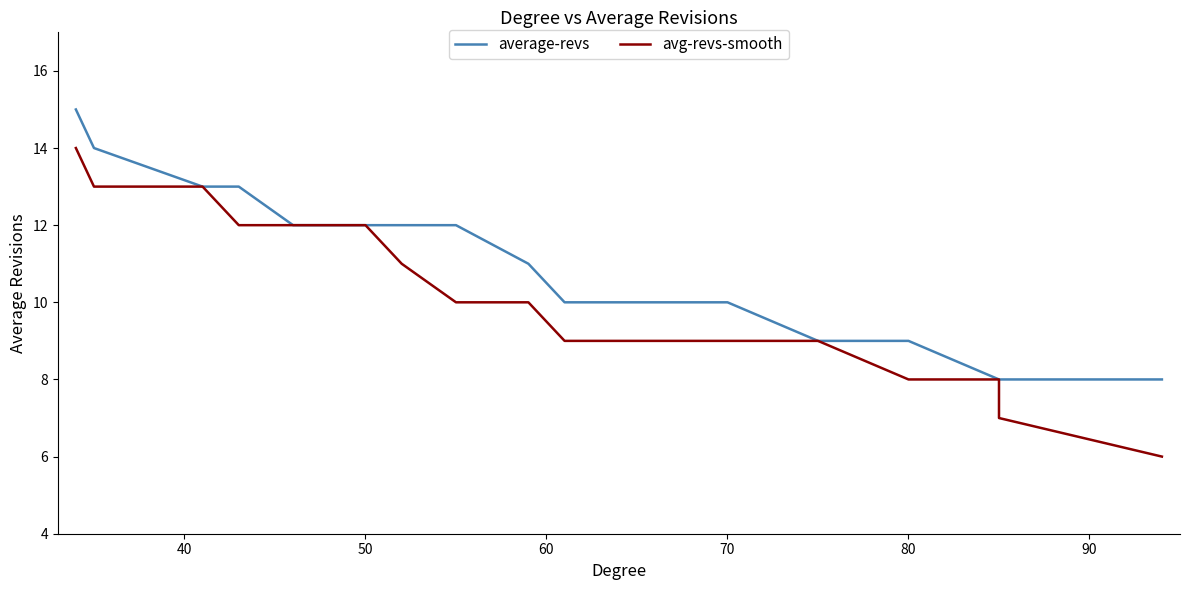

Reading left to right, what are all the values shown in this chart?

average-revs: 15	14	13	13	12	12	12	12	11	10	10	9	9	9	9	9	8	8	8	8
avg-revs-smooth: 14	13	13	12	12	12	11	10	10	9	9	9	9	8	8	8	8	7	7	6